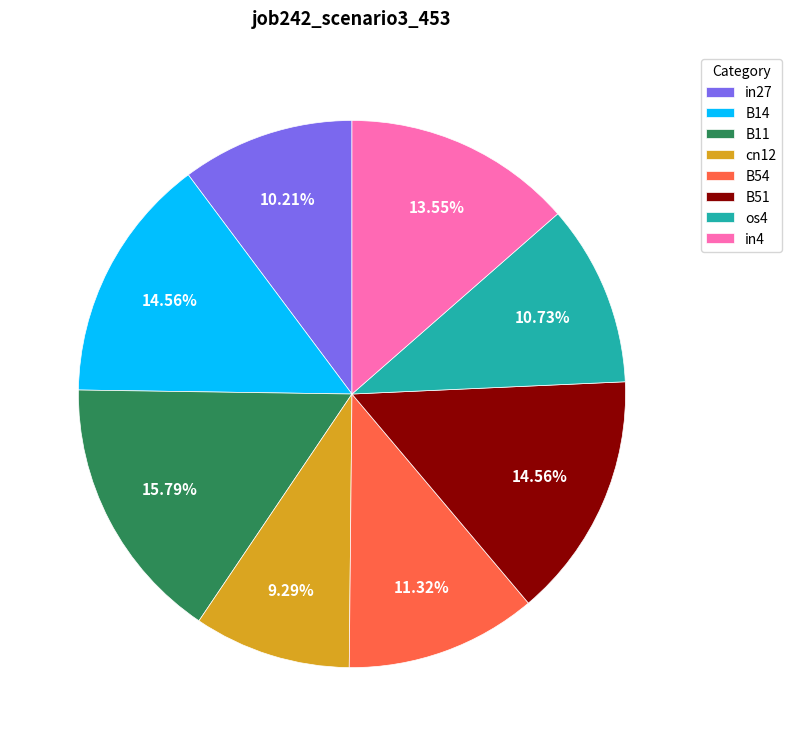

Count the number of slices in the pie.

8